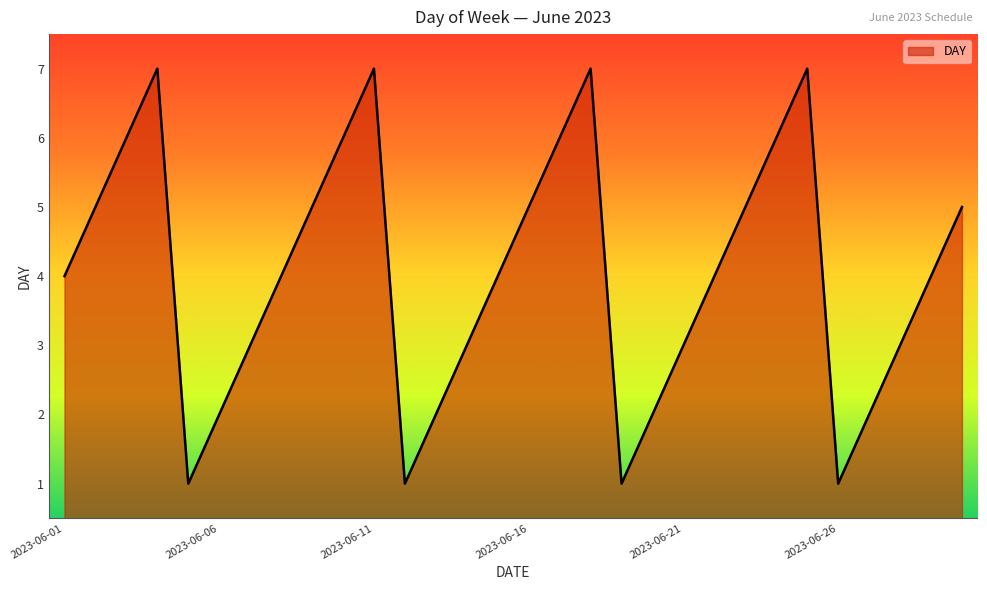

What is the greatest value displayed?

7